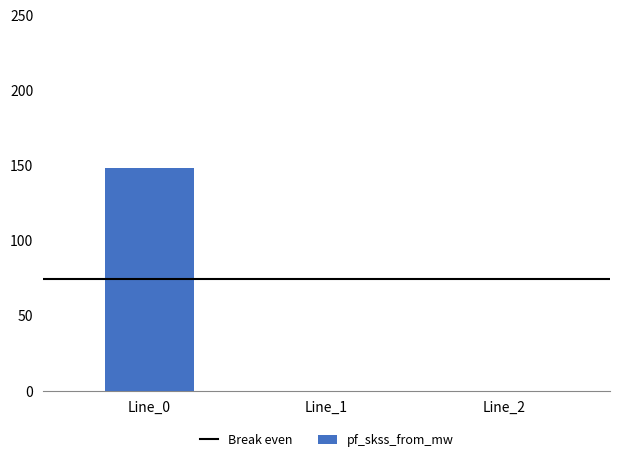

Is it true that the value at Line_0 is 63.2?

False